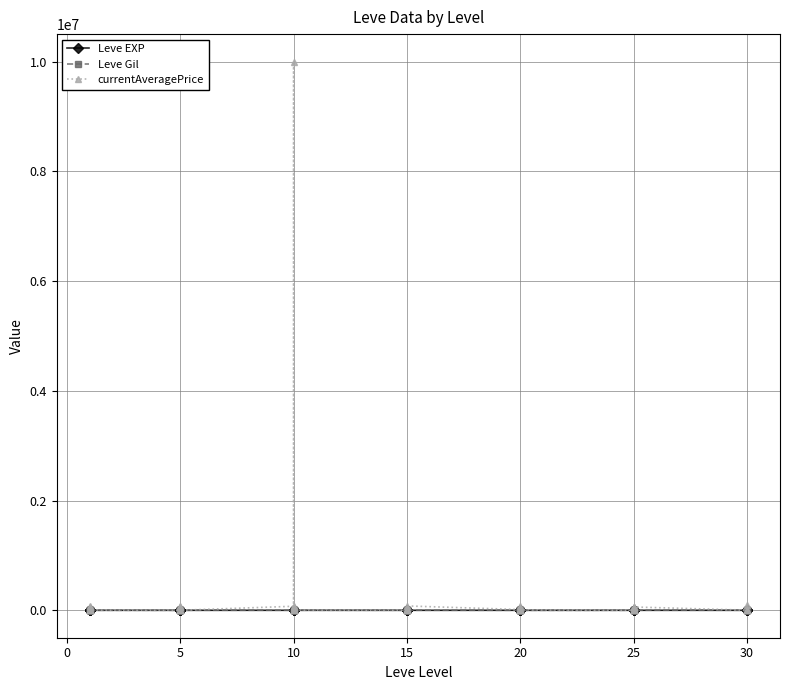

What is the sum of all currentAveragePrice values?

11131914